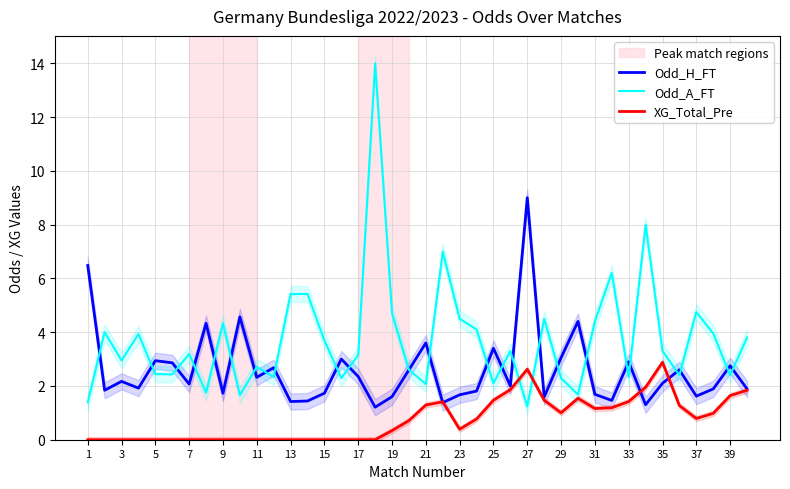

How many times do Odd_H_FT and XG_Total_Pre cross each other?

4